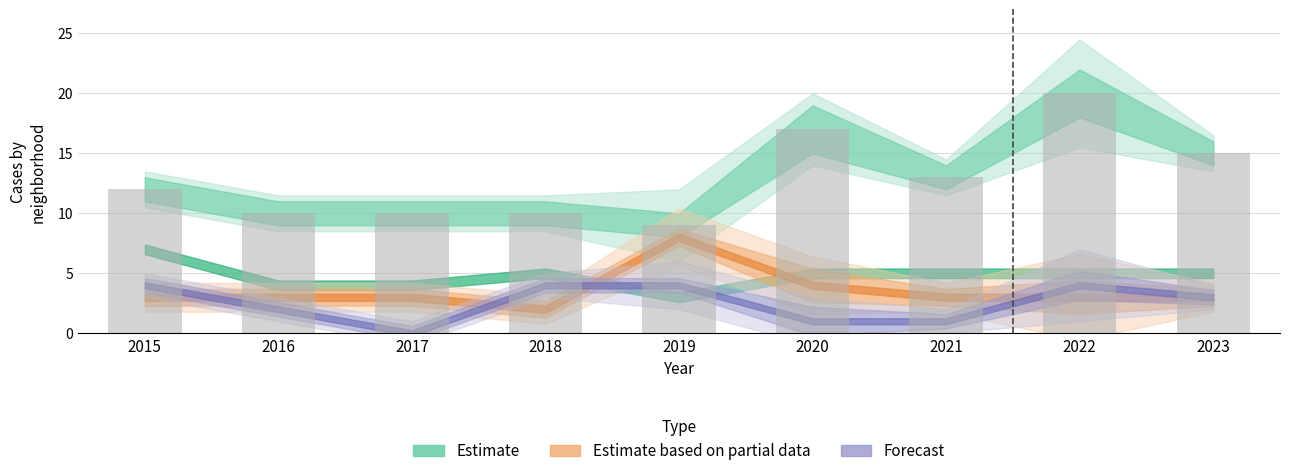

Reading right to left, transcribe all the data shown in this chart.

2023=15	2022=20	2021=13	2020=17	2019=9	2018=10	2017=10	2016=10	2015=12